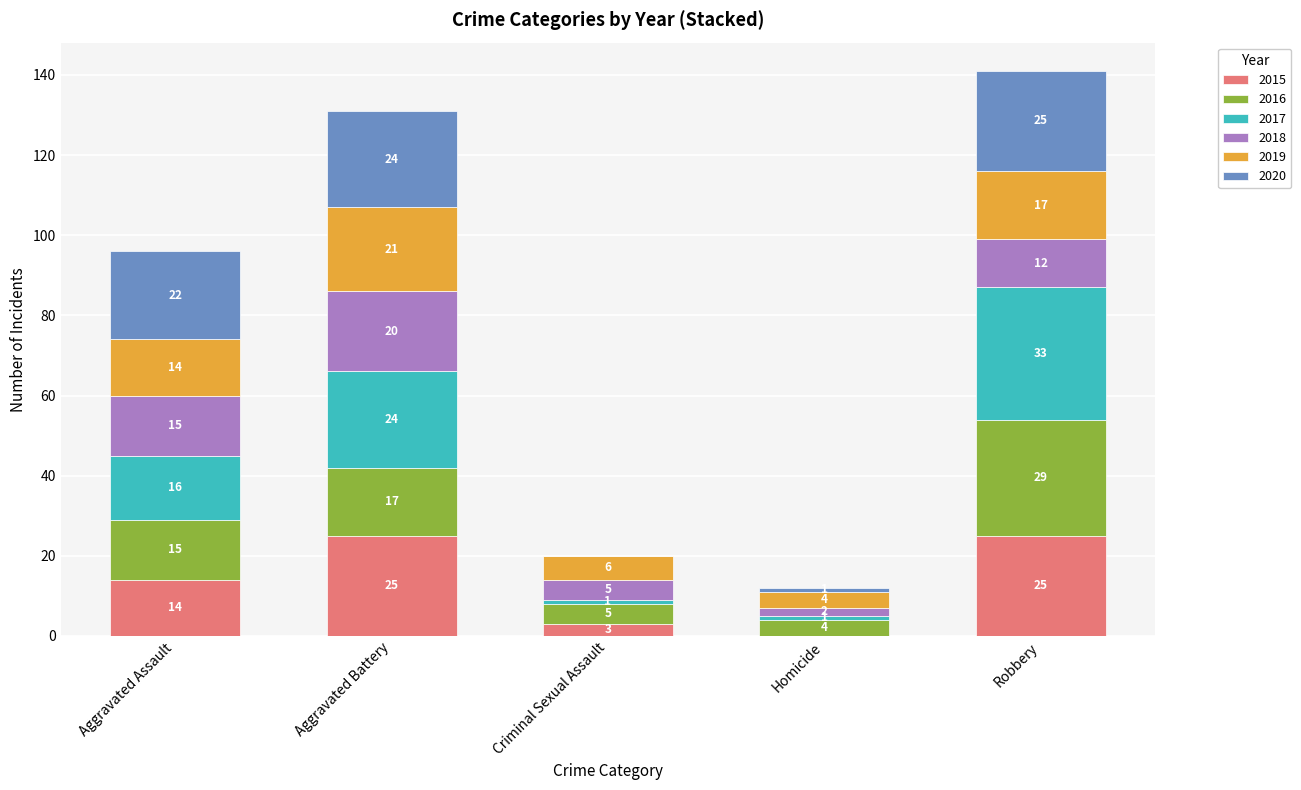

At which category is the sum across all series the highest?

Robbery